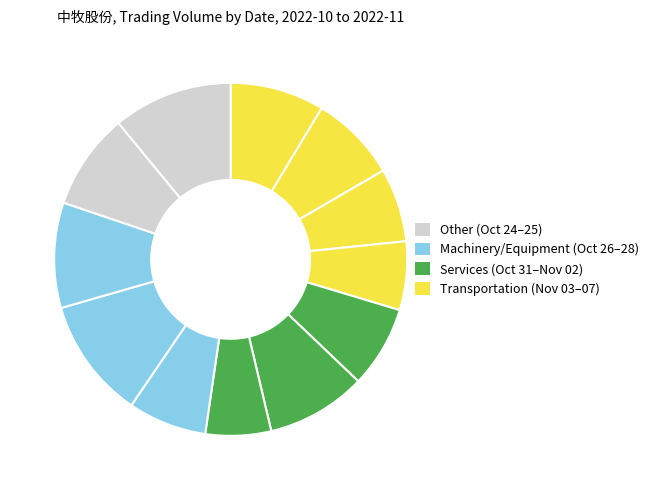

To the nearest percent, what is the average slice percentage?

8%